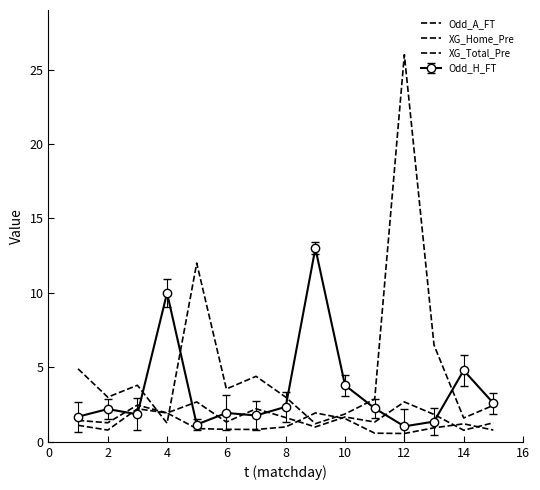

At which category does XG_Home_Pre reach its first local valley?

2